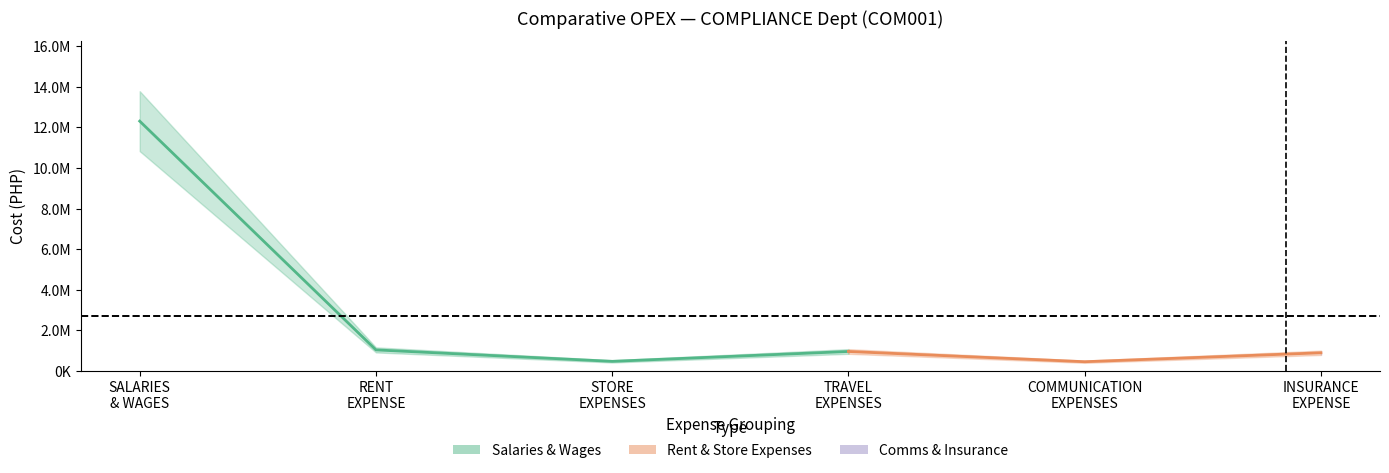

Is this an area chart (filled region under the line)?

No